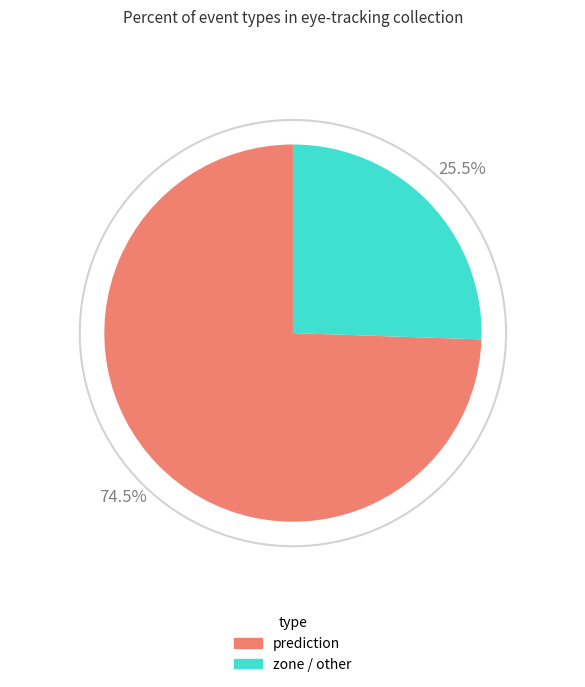

What is the ratio of the value at zone / other to the value at prediction?

0.3